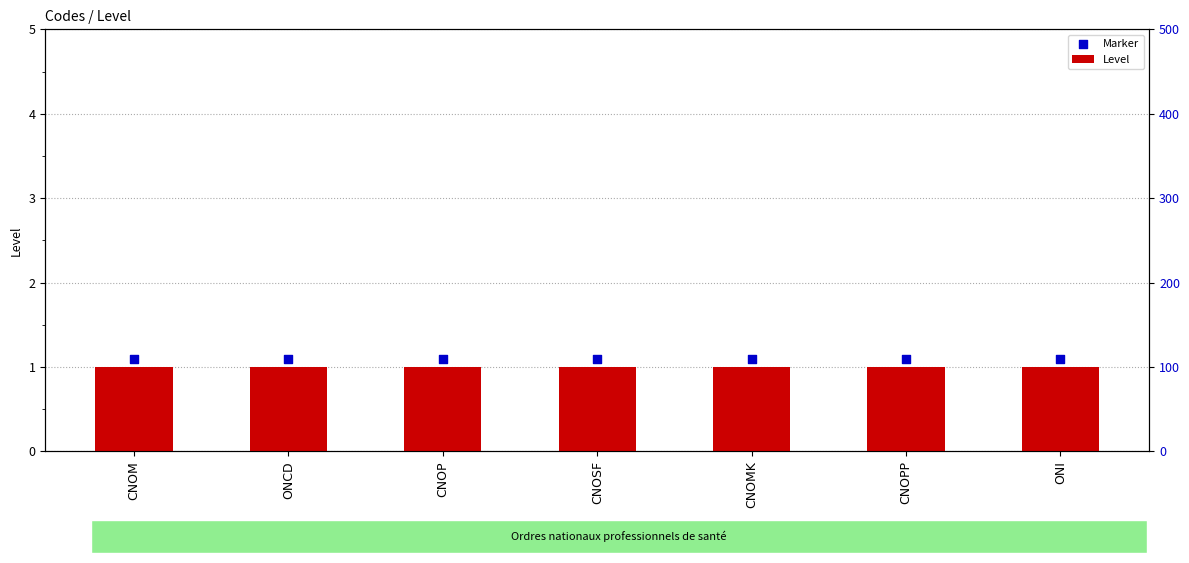

Which series contains the lowest Y value?

Level